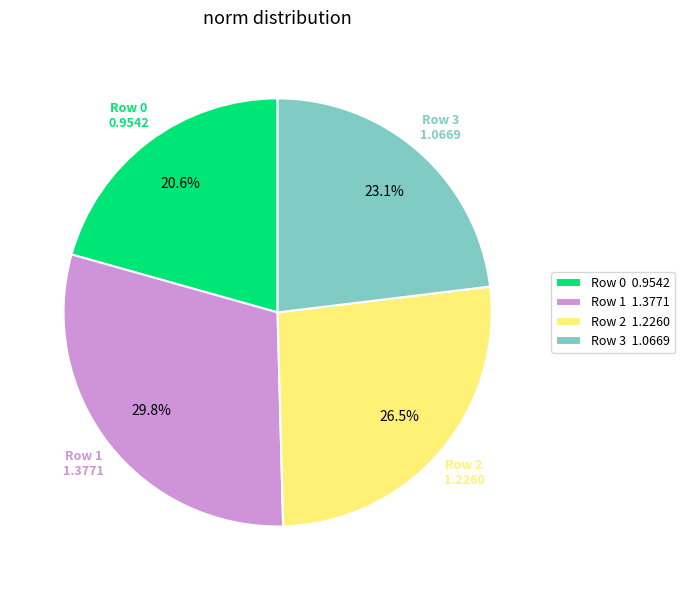

To the nearest percent, what percentage of the pie is Row 1?

30%